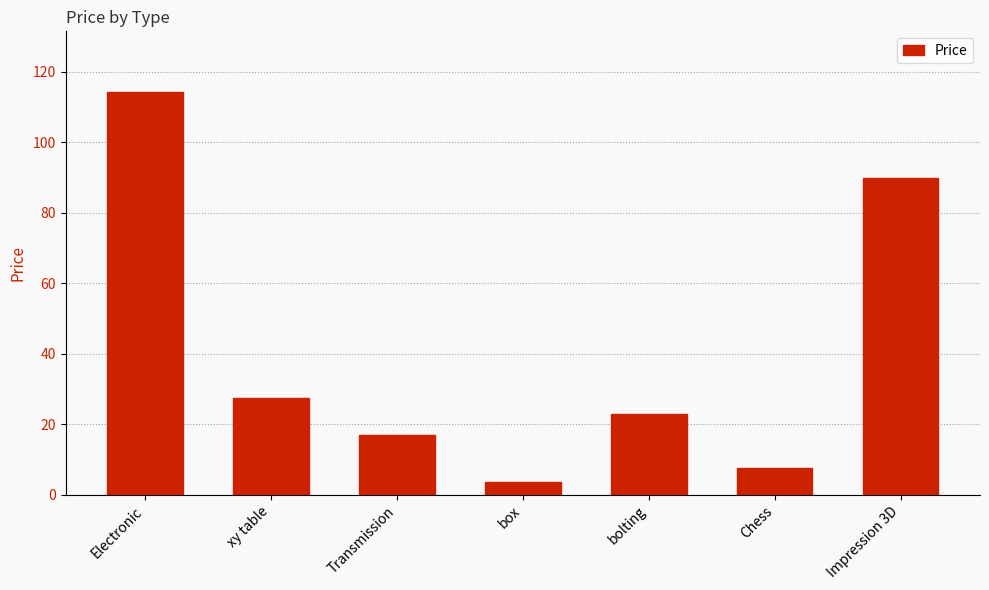

What is the difference between the second highest and second lowest values?

82.1